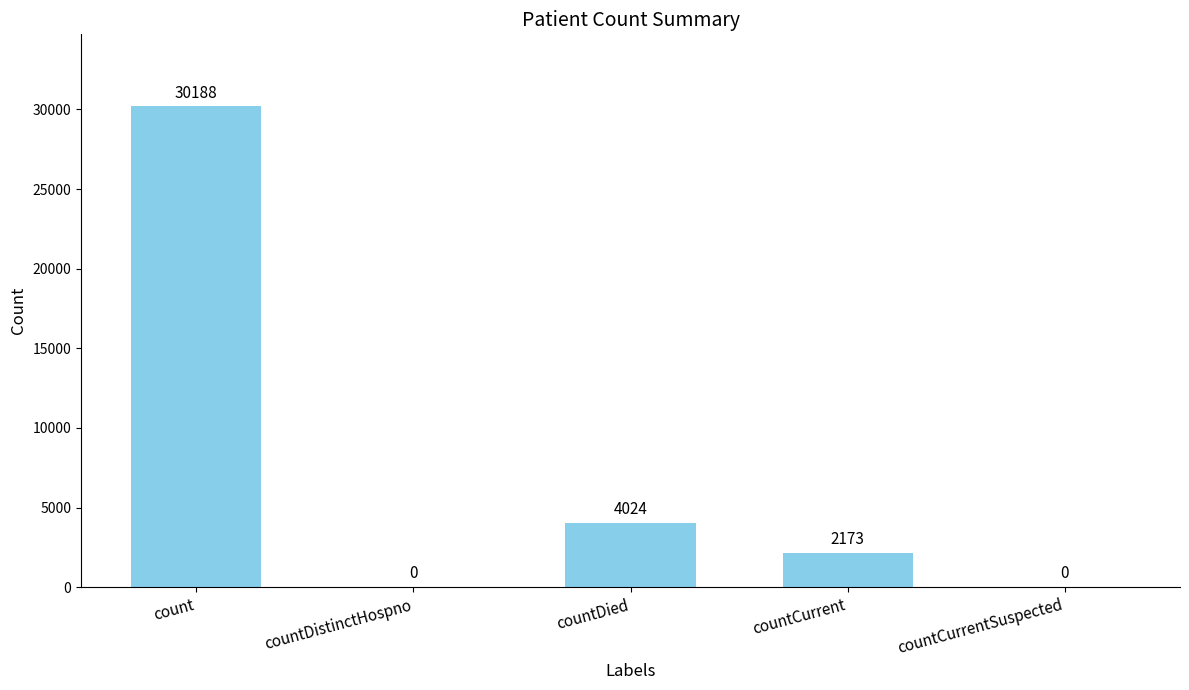

Where does the data first go above 2173?

count